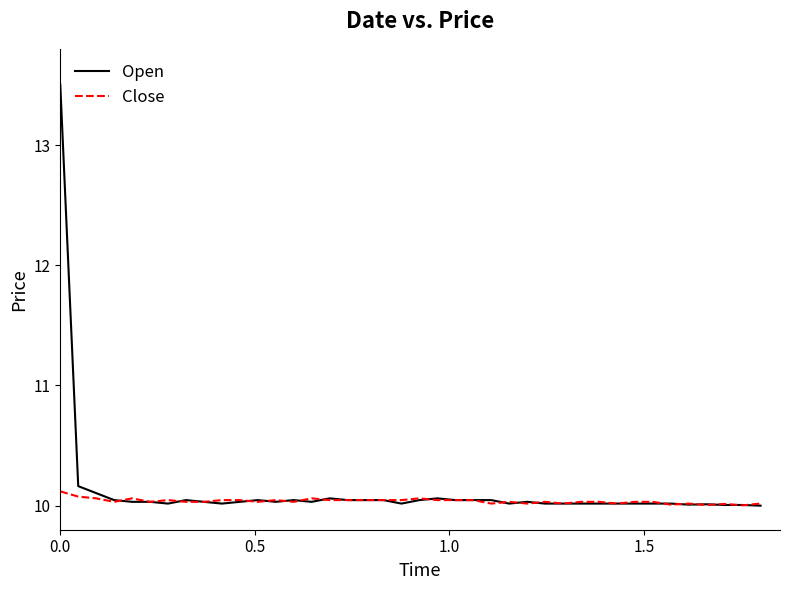

After their last crossing, which series has the higher values: Close or Open?

Close